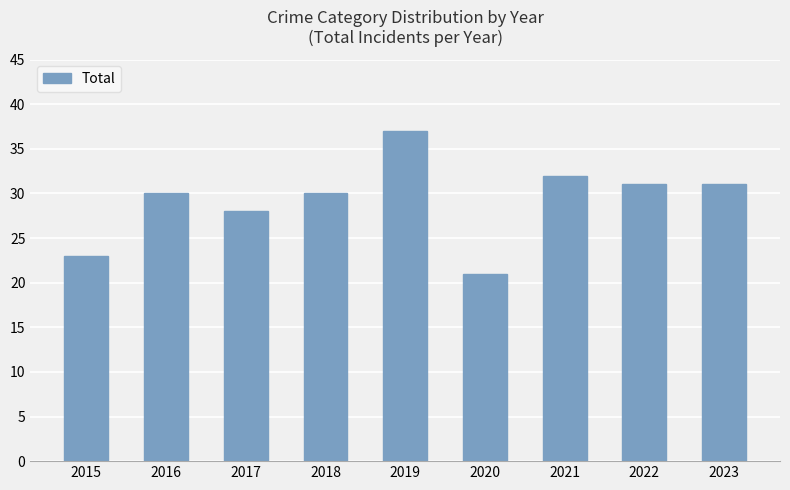

What is the greatest value displayed?

37